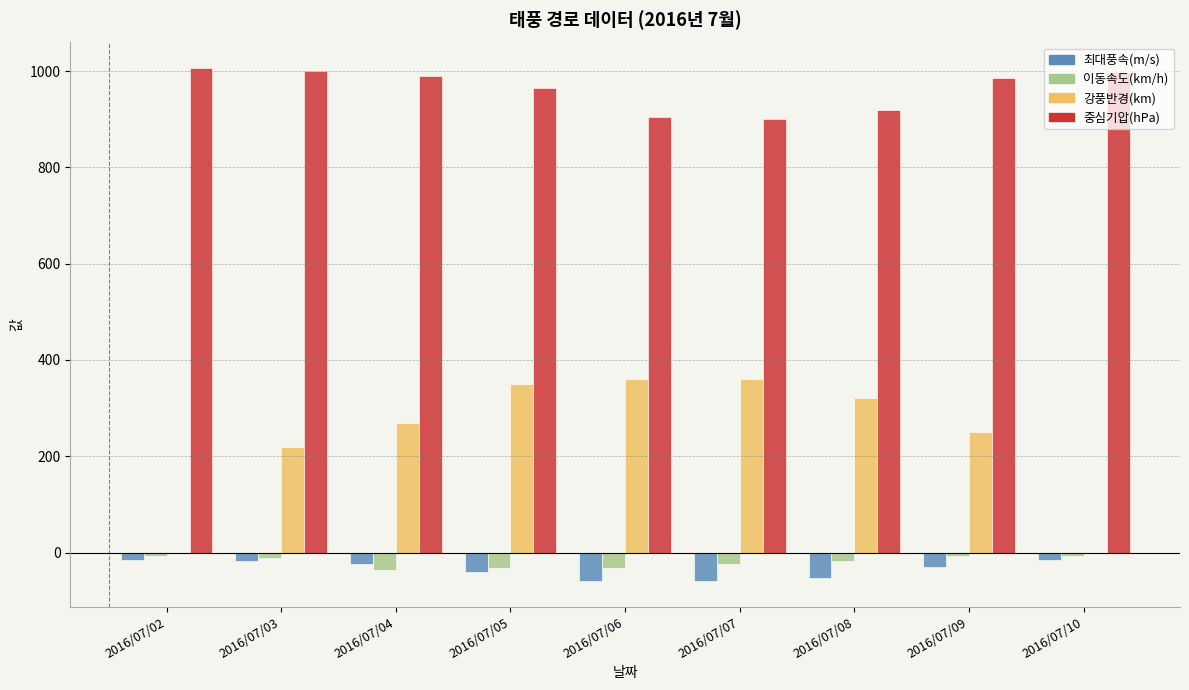

Is the value of 강풍반경(km) at 2016/07/03 greater than the value of 최대풍속(m/s) at 2016/07/04?

Yes